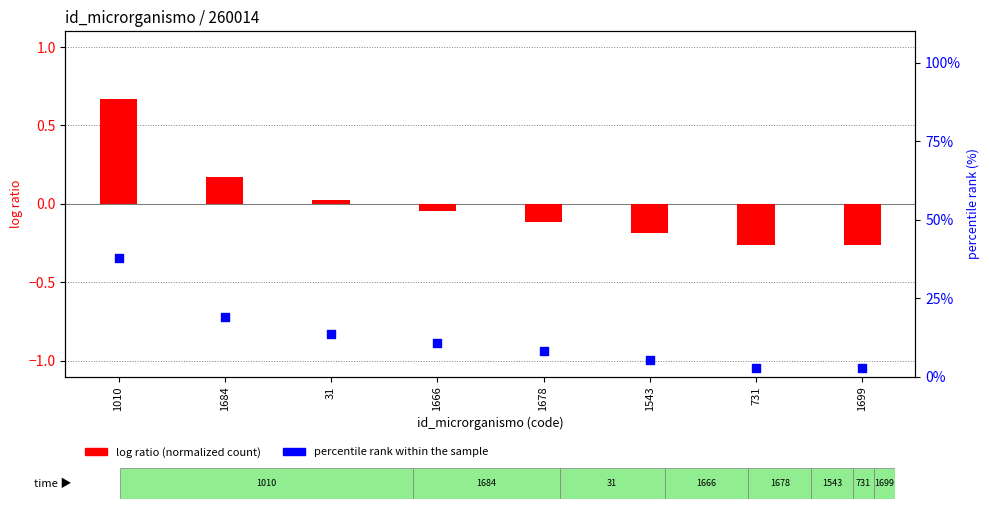

What is the total value across all series at 1010?

38.5